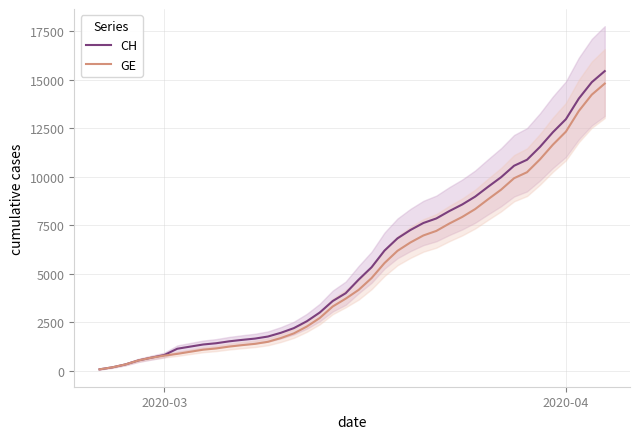

The value of GE at 2020-03 is 780. True or false?

True